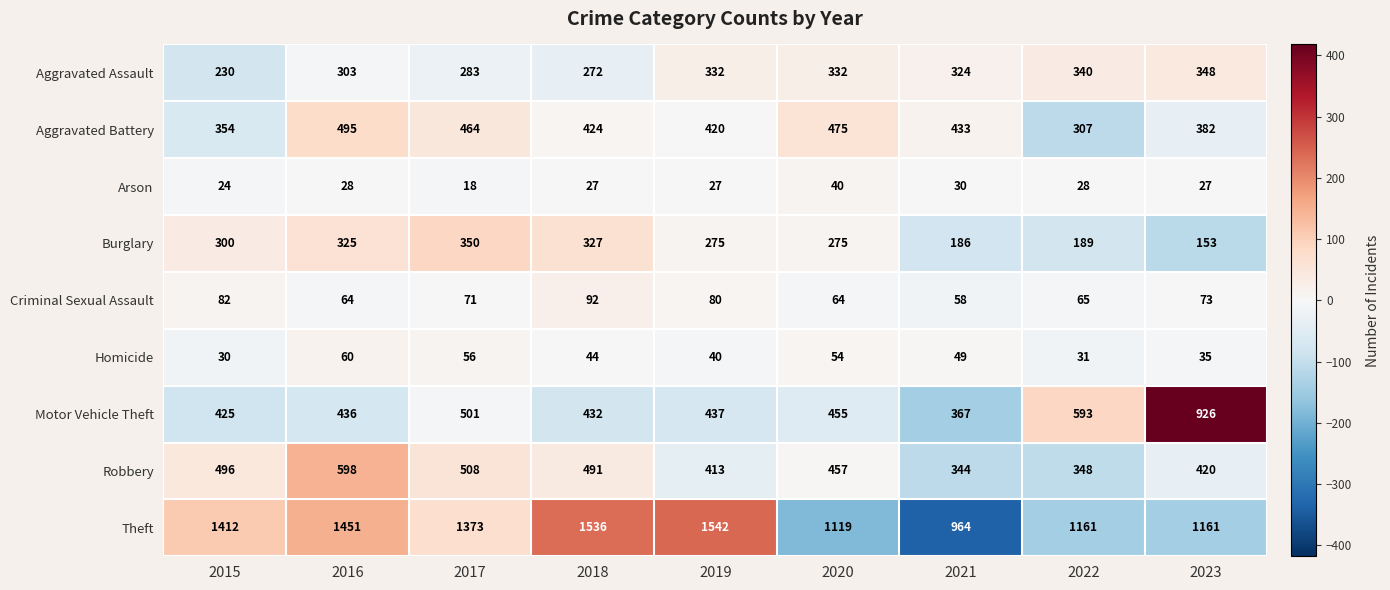

What value does the Arson series have at 2018, to the nearest 10?

30